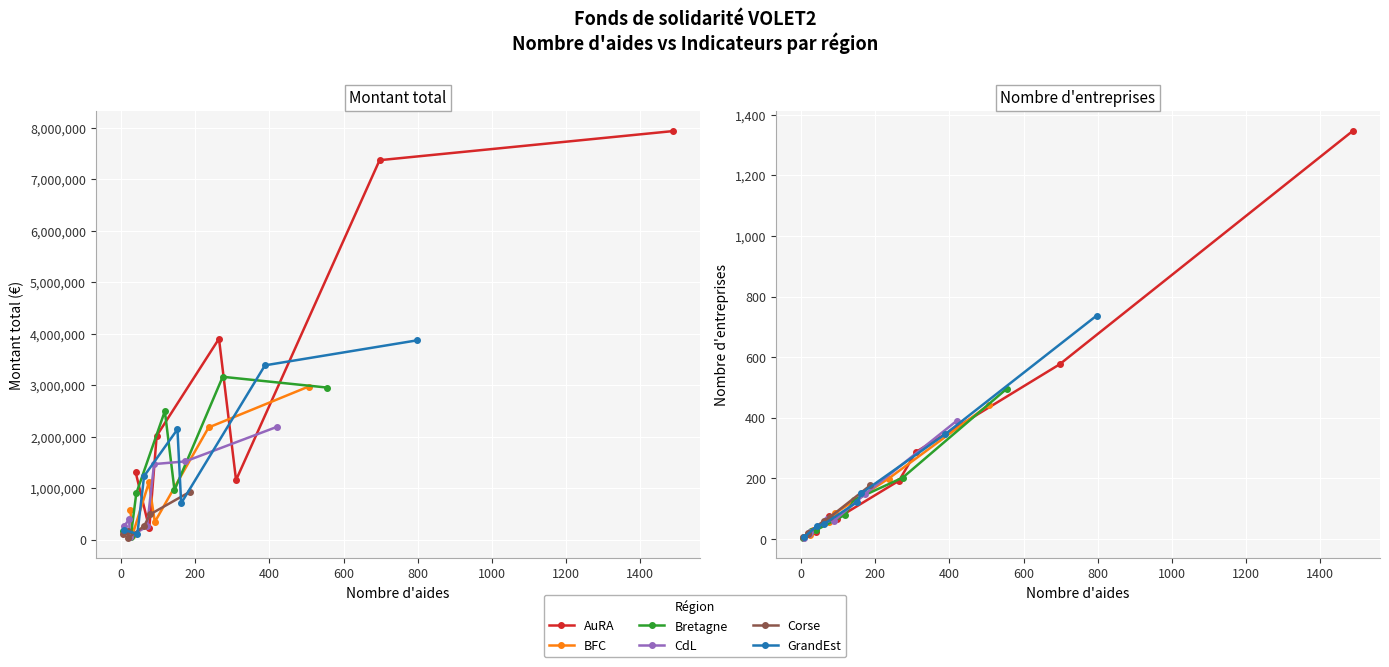

True or false: montant_total and nombre_entreprises intersect in this chart.

False